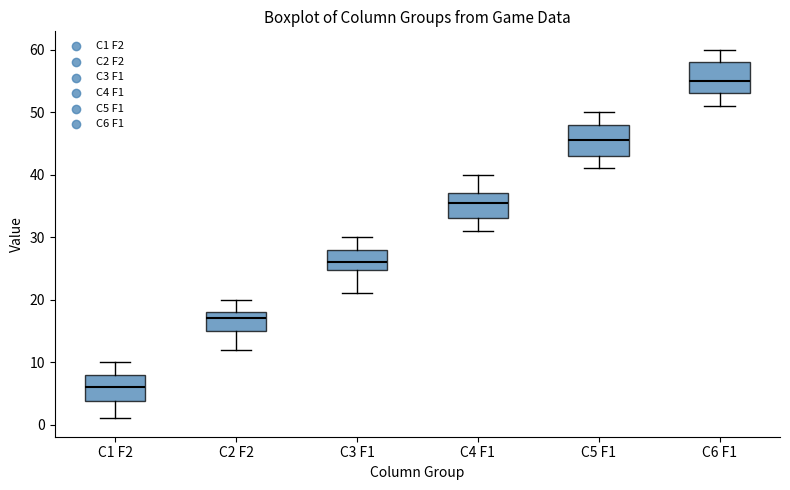

Reading left to right, read every box against the y-axis: the position of its median line, the range the box covers, and the ends of its whiskers. The values are not printed on the chart, so give them approximately, as read against the axis.

C1 F2: median 6, box 4 to 8, whiskers 1 to 10
C2 F2: median 17, box 15 to 18, whiskers 12 to 20
C3 F1: median 26, box 25 to 28, whiskers 21 to 30
C4 F1: median 36, box 33 to 37, whiskers 31 to 40
C5 F1: median 46, box 43 to 48, whiskers 41 to 50
C6 F1: median 55, box 53 to 58, whiskers 51 to 60